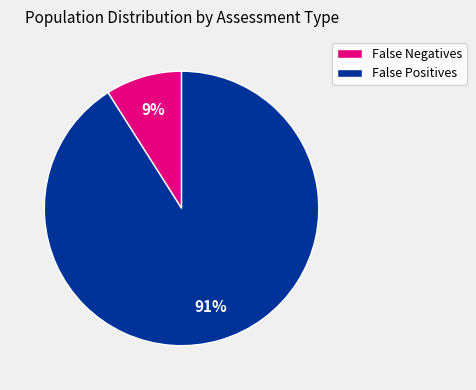

Which category has the smallest portion of the pie?

False Negatives